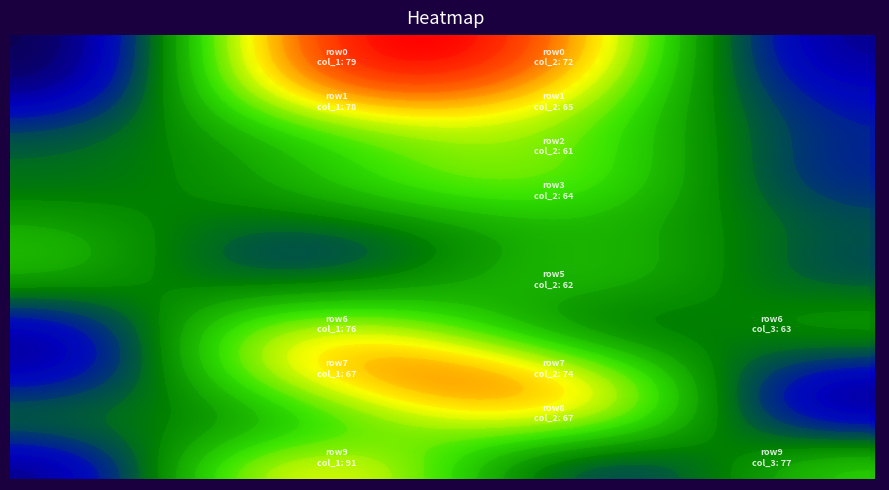

Rank the series at 2 from lowest to highest value.

row9, row6, row4, row2, row5, row3, row1, row8, row0, row7